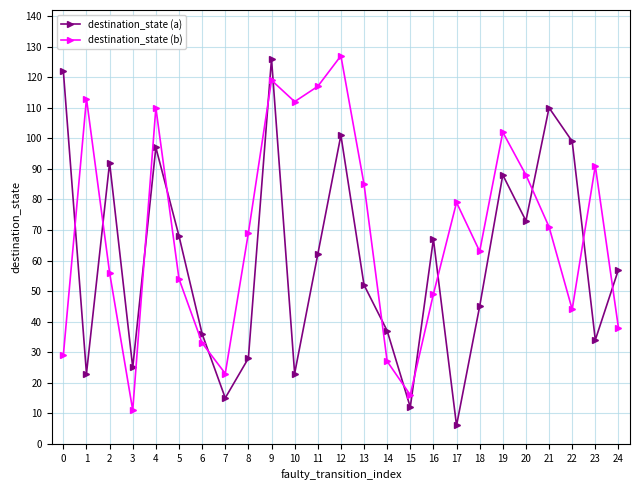

What are all the series names shown in the legend?

destination_state (a), destination_state (b)